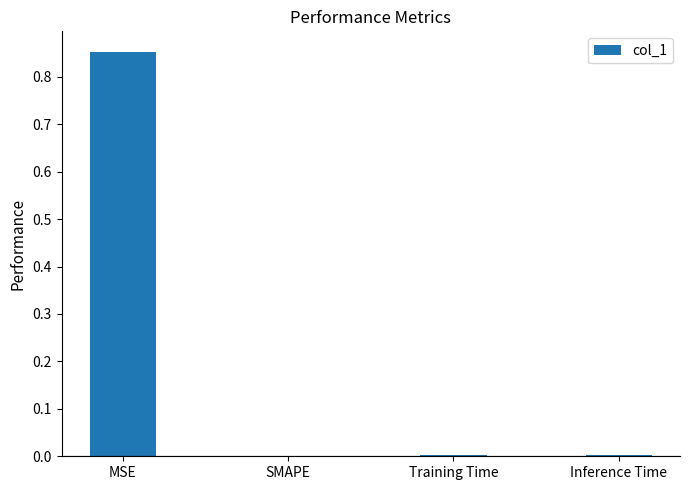

At which category does the chart reach its peak across all series?

MSE